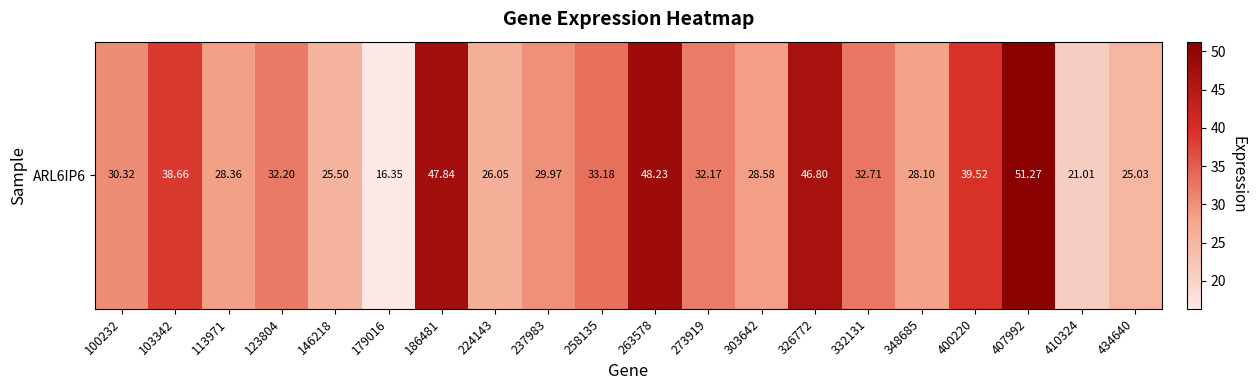

Reading left to right, extract all data points from this chart.

30.3	38.7	28.4	32.2	25.5	16.4	47.8	26.1	30.0	33.2	48.2	32.2	28.6	46.8	32.7	28.1	39.5	51.3	21.0	25.0